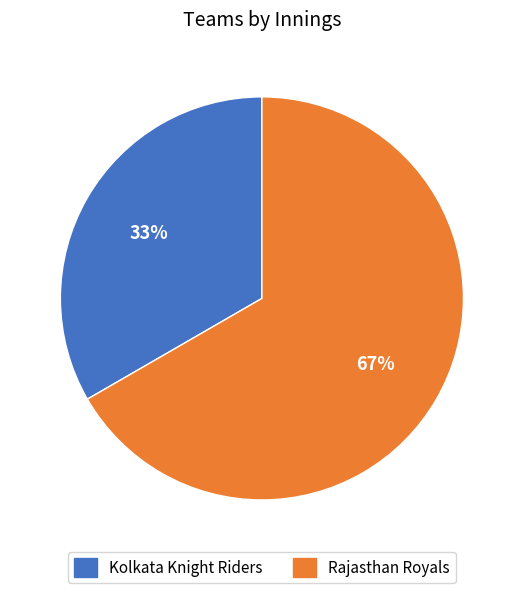

Is it true that Kolkata Knight Riders is 46% of the pie?

False